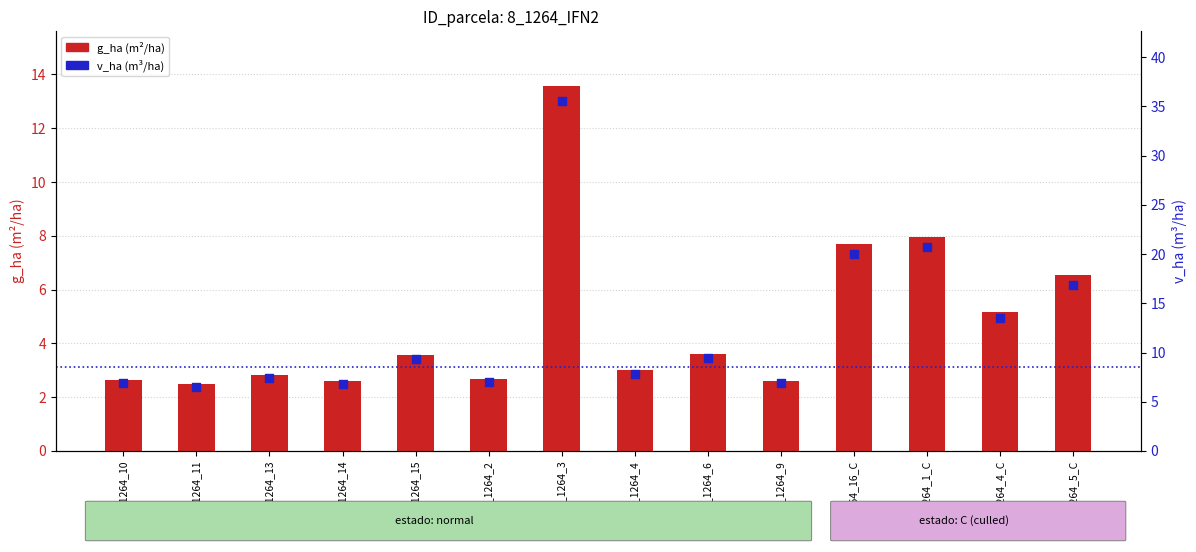

At which category is the sum across all series the highest?

8_1264_3